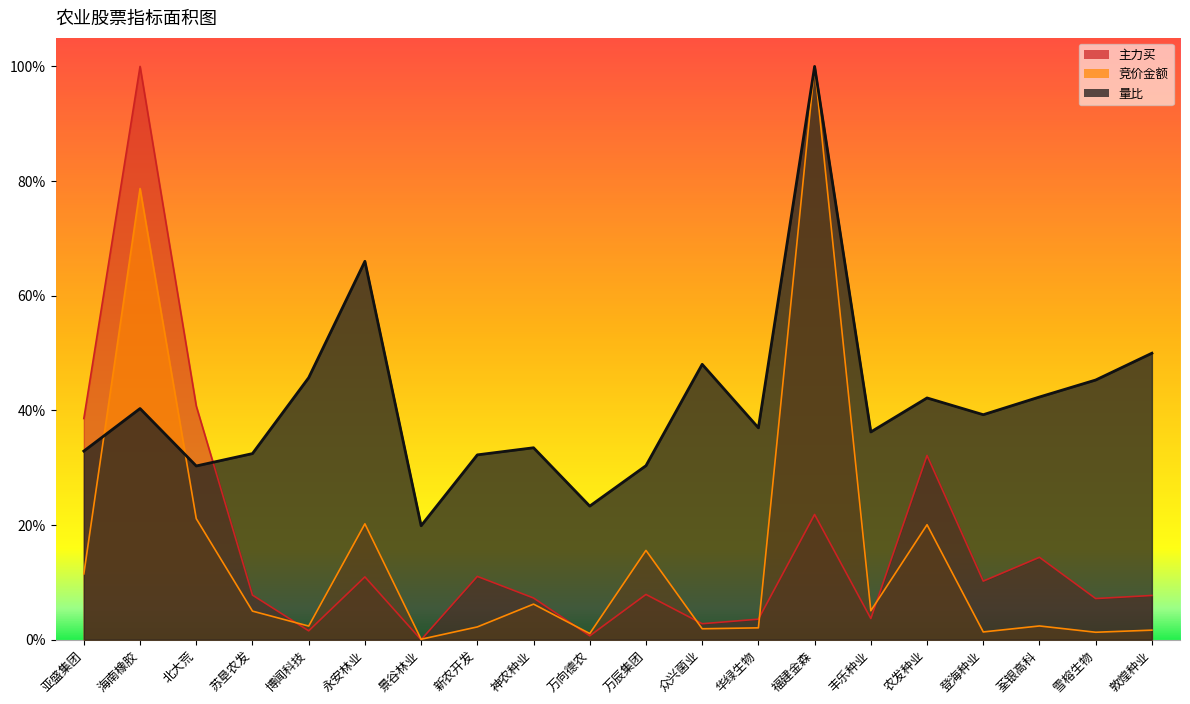

What is the value of the 量比 point at the 14th from the left?

1.0